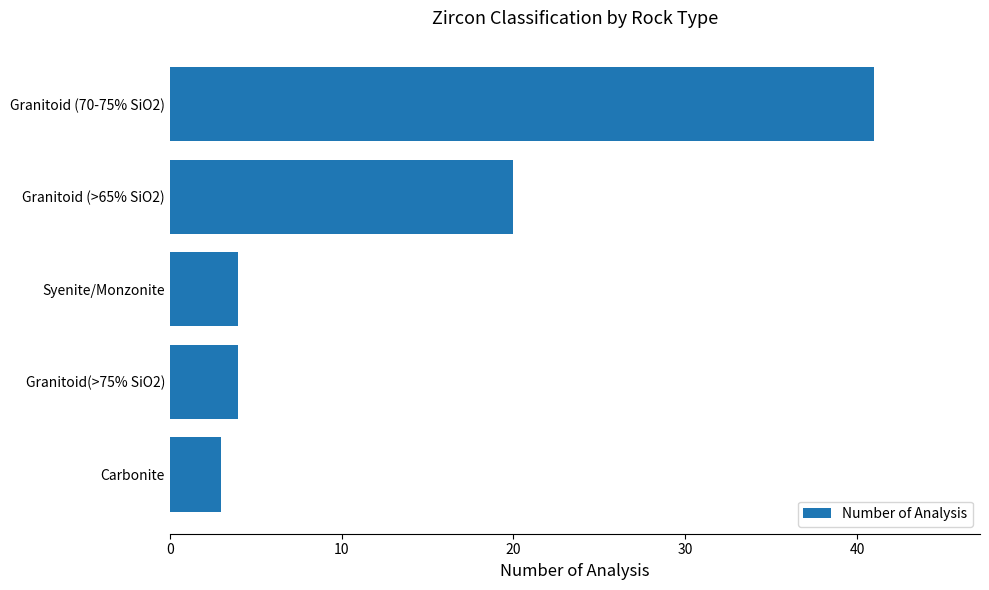

Does the chart contain stacked bars?

No